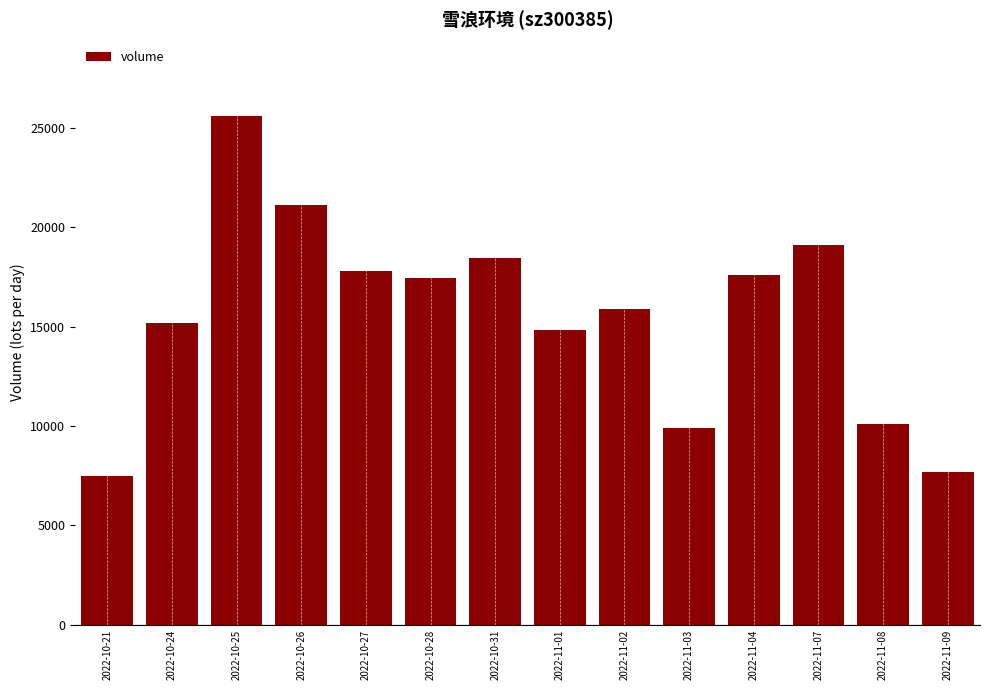

What is the maximum value shown in the chart?

25608